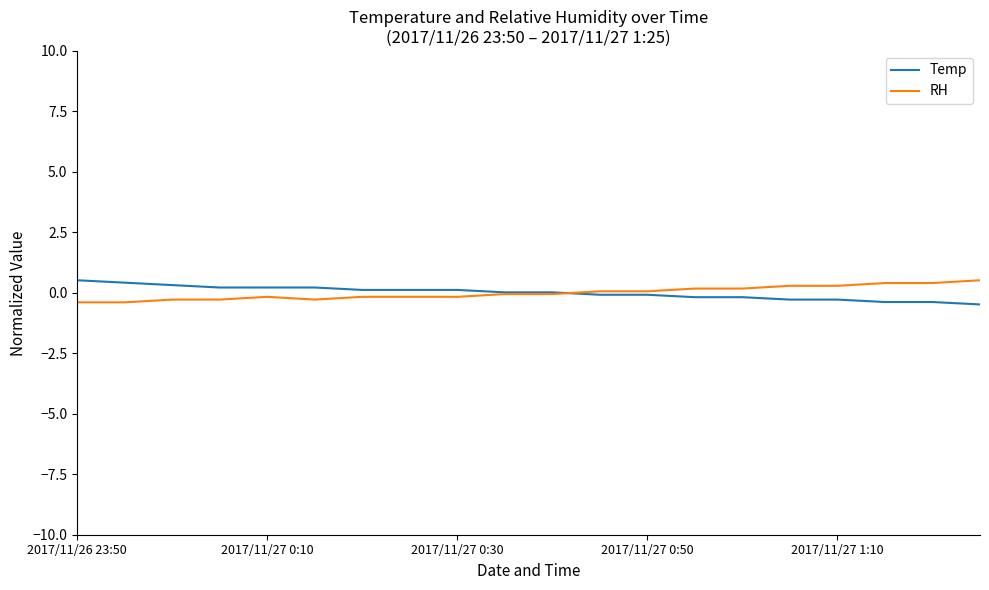

What is the smallest value displayed?

-0.5